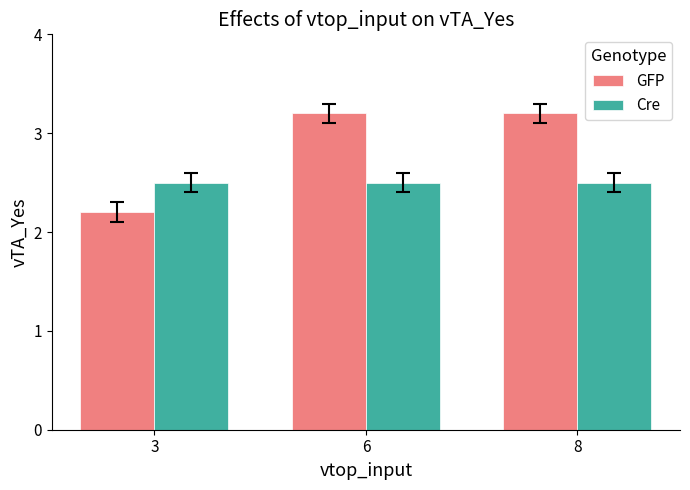

Which series has the largest range (max minus min)?

GFP